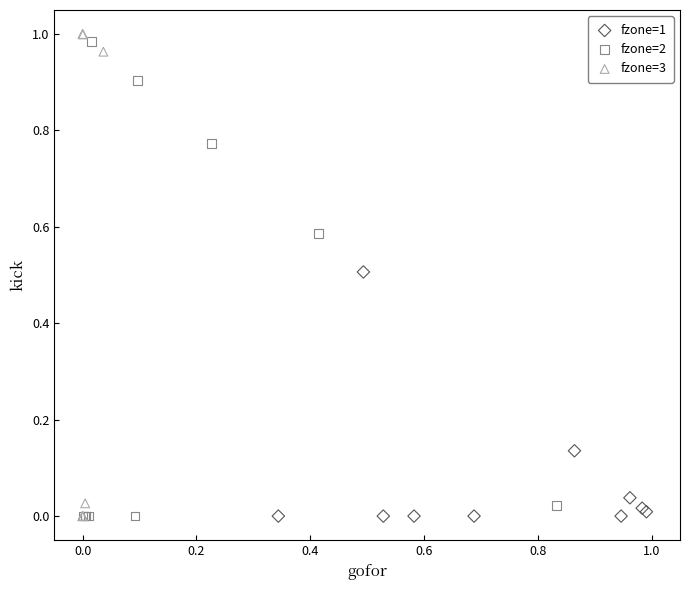

Which series has the largest Y range (max minus min)?

fzone=3